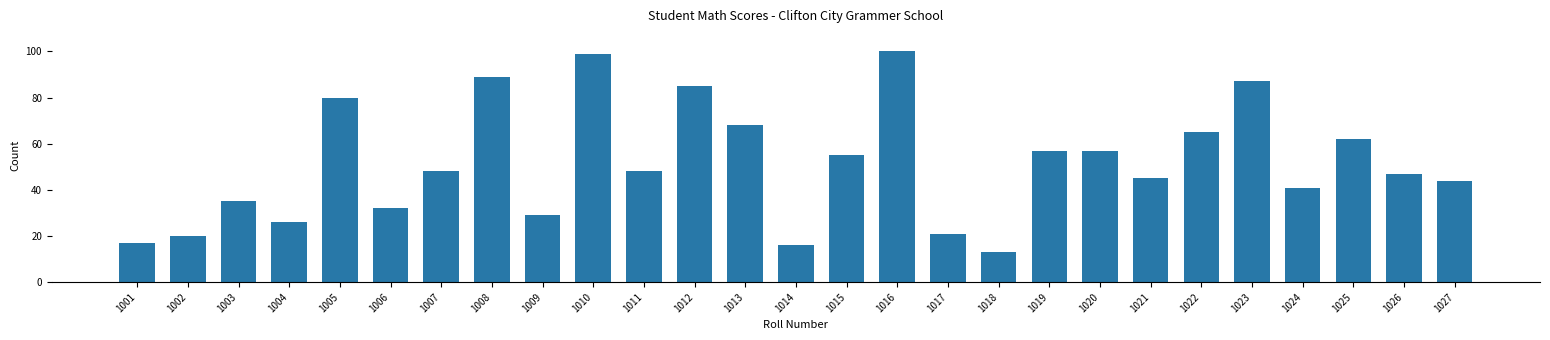

Which label corresponds to the smallest value in the chart?

1018